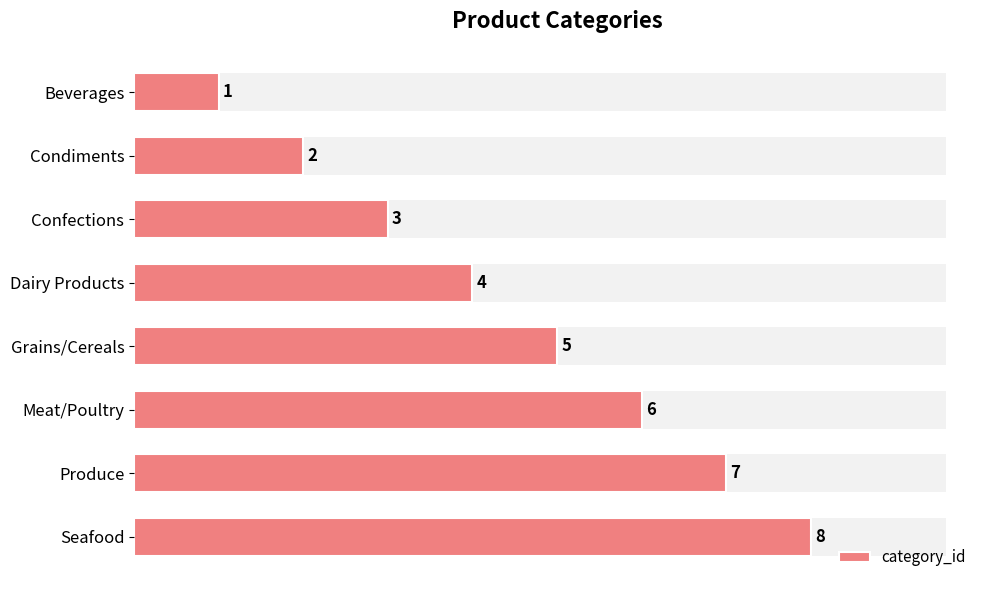

Does the chart contain any negative values?

No